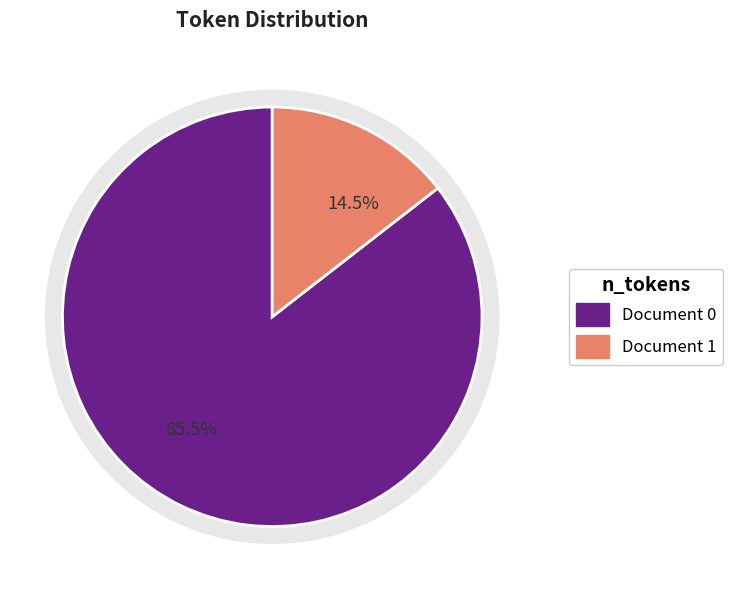

Combined, do 0 and 1 account for over 50%?

Yes